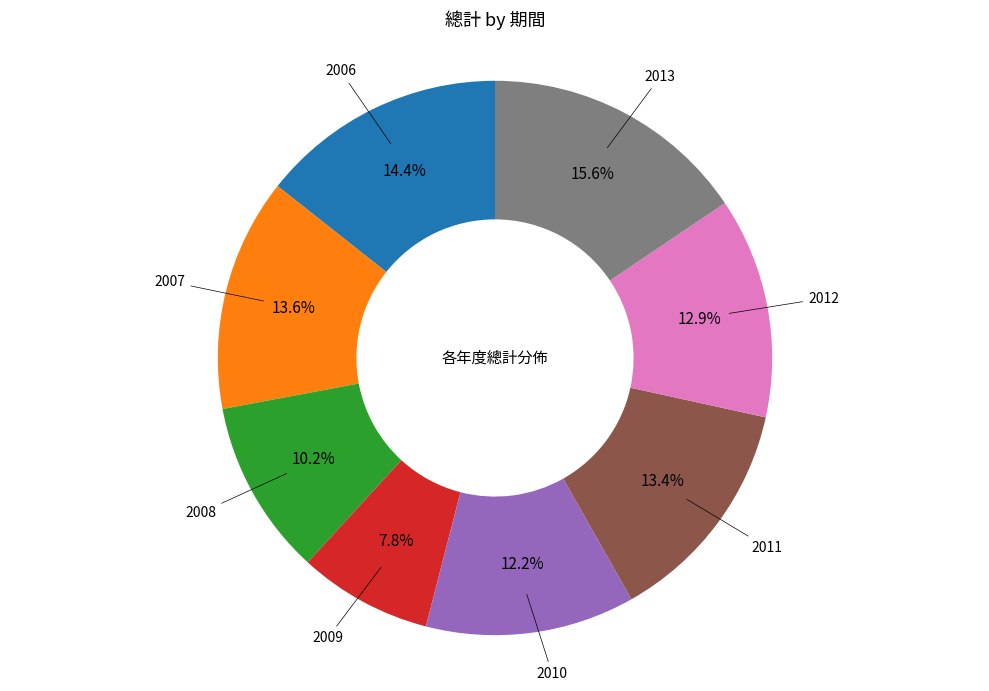

Does any single category account for the majority?

No